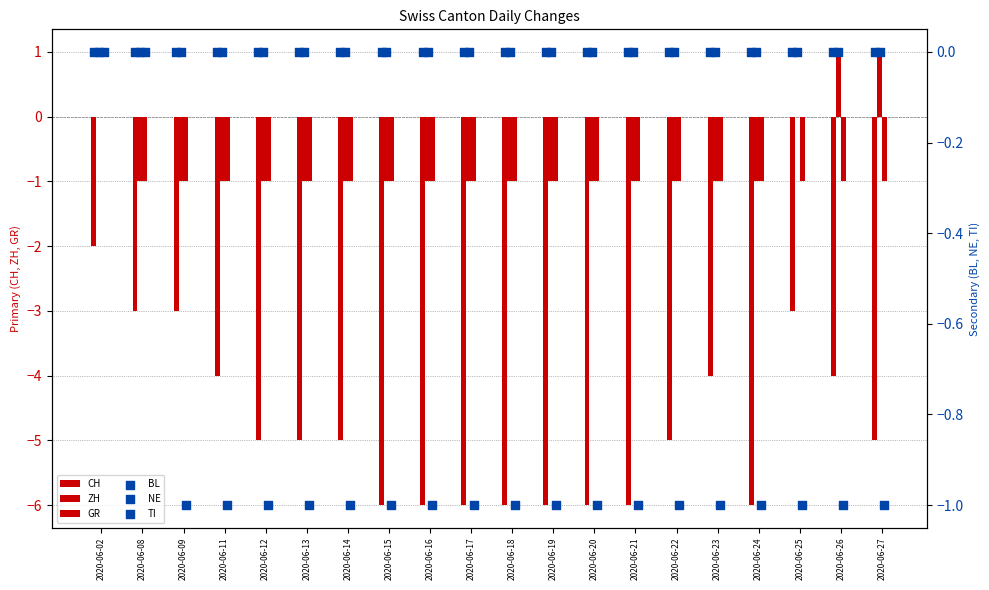

What are all the series names shown in the legend?

CH, ZH, GR, BL, NE, TI